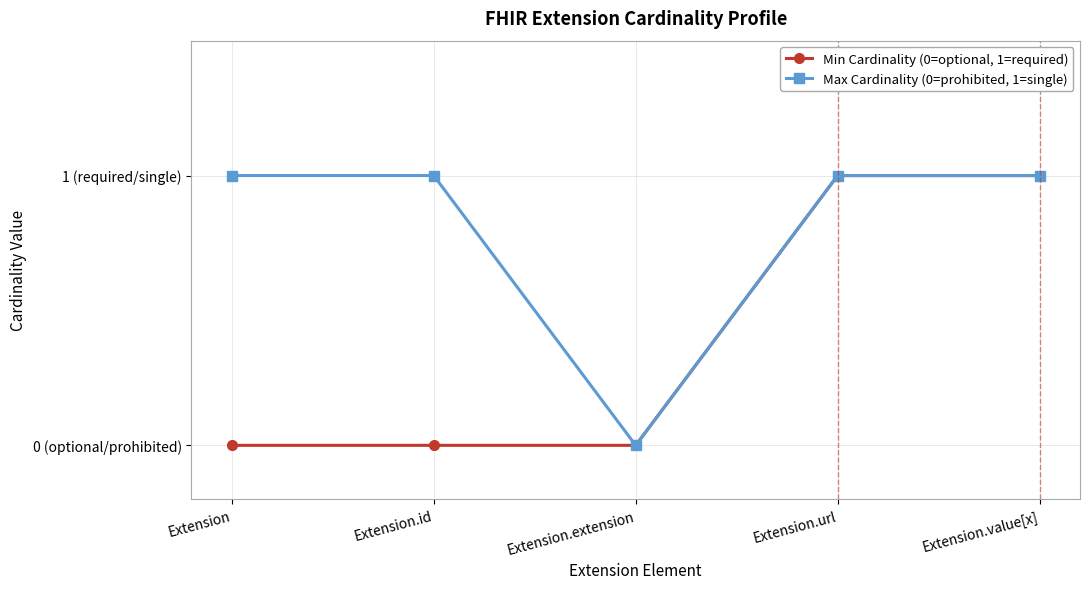

What are all the series names shown in the legend?

Min Cardinality (0=optional, 1=required), Max Cardinality (0=prohibited, 1=single)